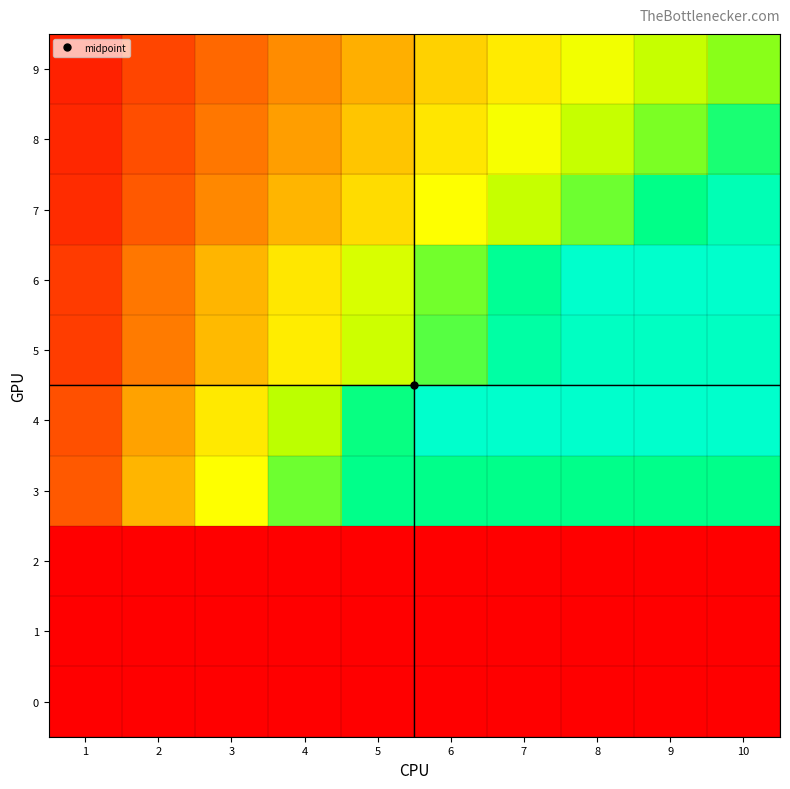

What is the total value across all series at 7?

817.5